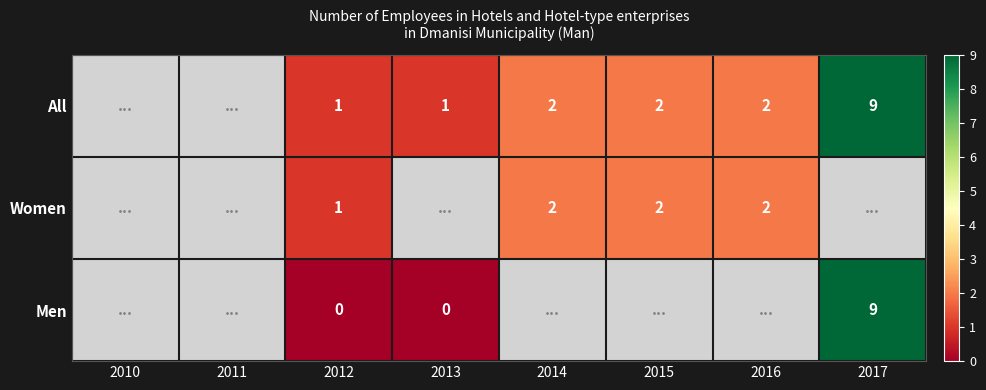

The All series shows 1 at 2016. True or false?

False